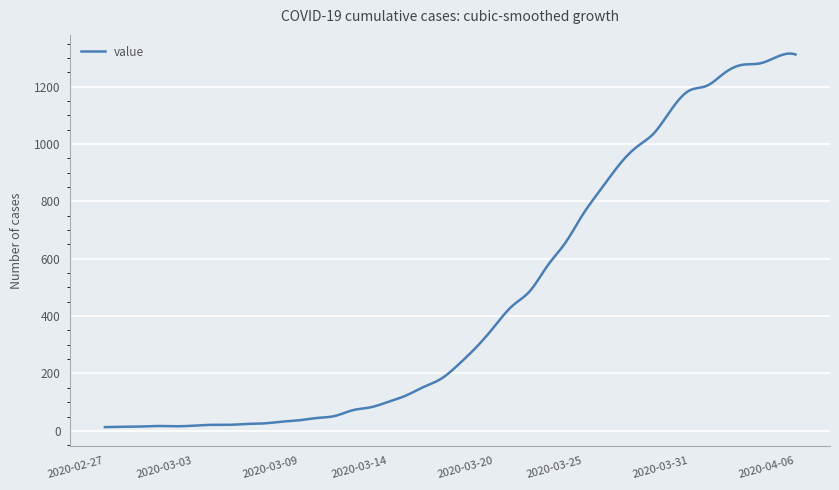

What is the difference between the maximum and minimum values?

1302.2